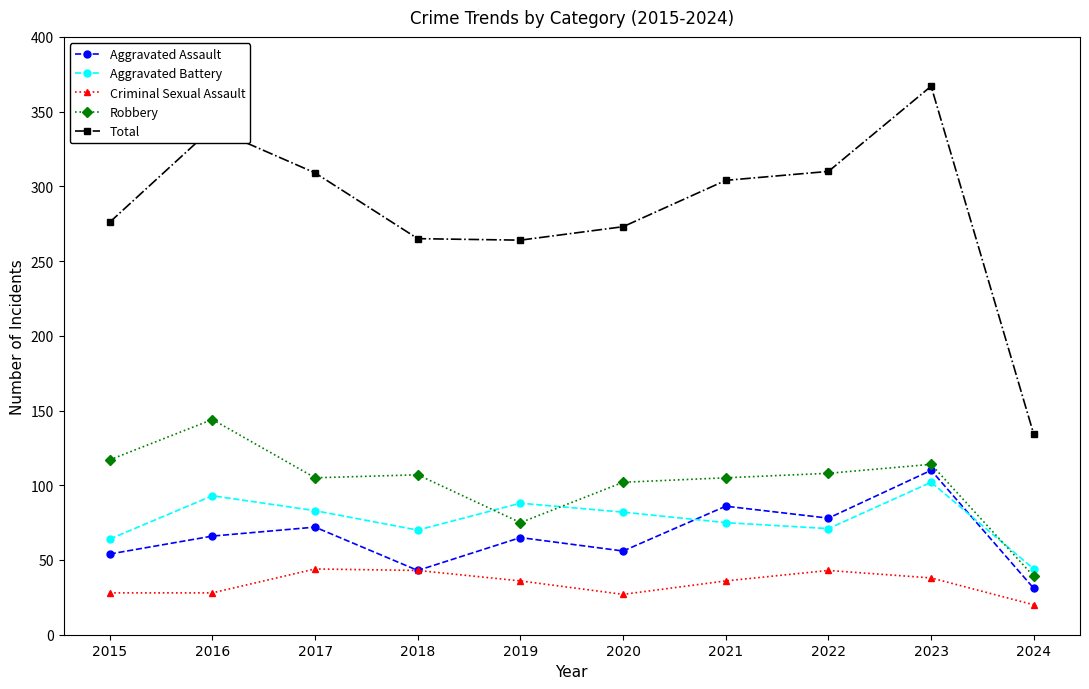

What is the difference between the second highest and minimum values in the Aggravated Assault series?

55